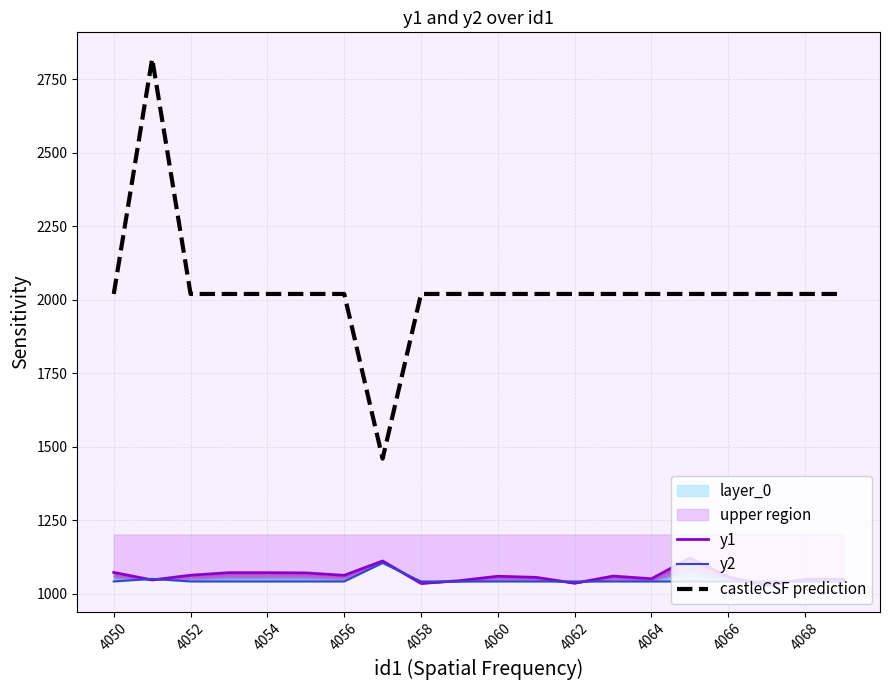

The value of castleCSF prediction at 4054 is 3089. True or false?

False